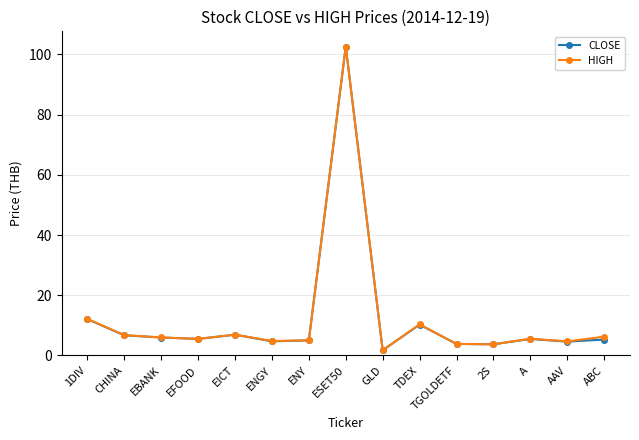

Between CHINA and ESET50, which series saw the biggest shift?

CLOSE